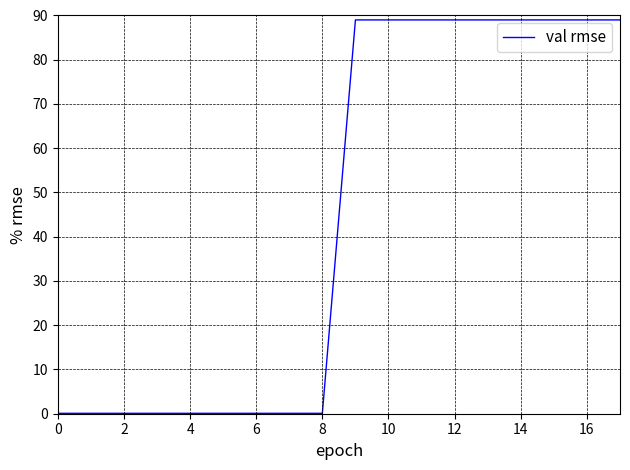

What is the difference between the maximum and minimum values?

88.9